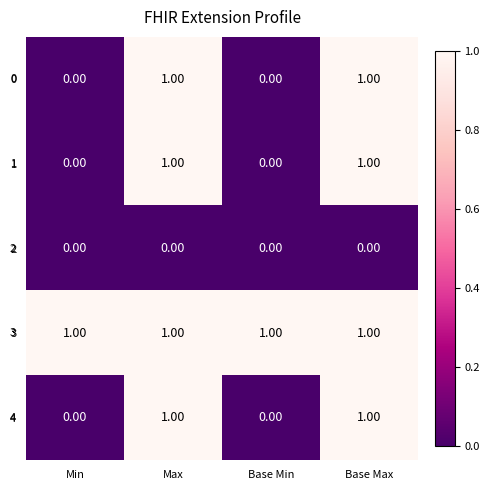

Which series has the largest total across all categories?

3